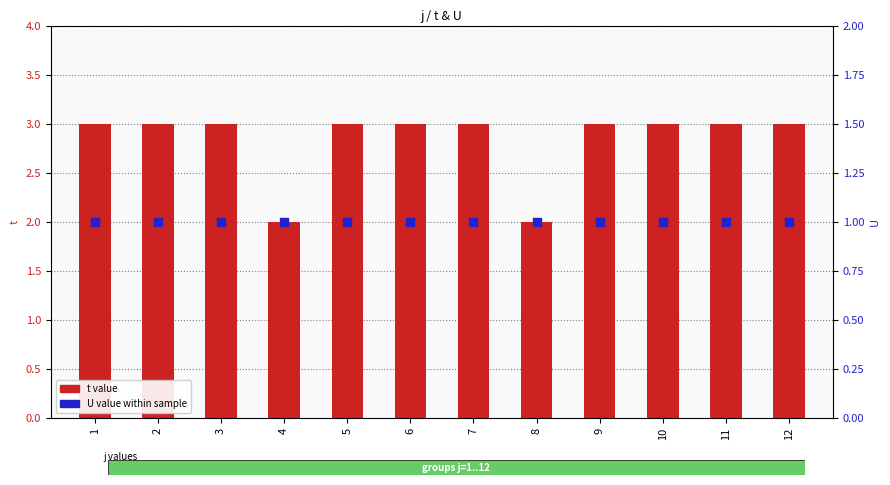

Which series has the largest total across all categories?

t (primary value)